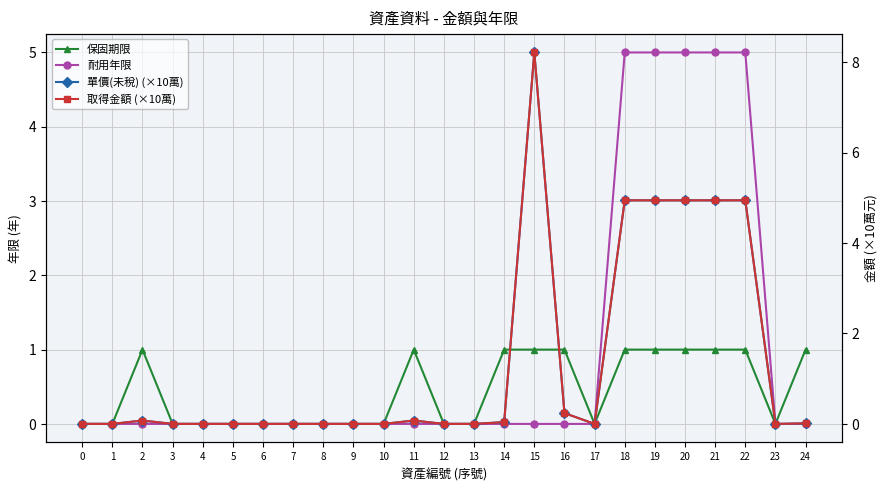

Which series has the largest range (max minus min)?

單價(未稅) (×10萬)